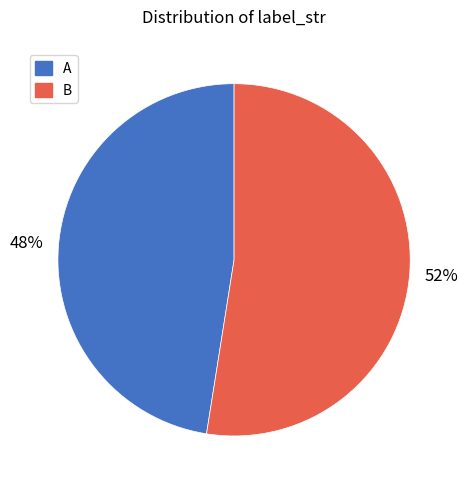

Rank the categories by value from lowest to highest.

A, B